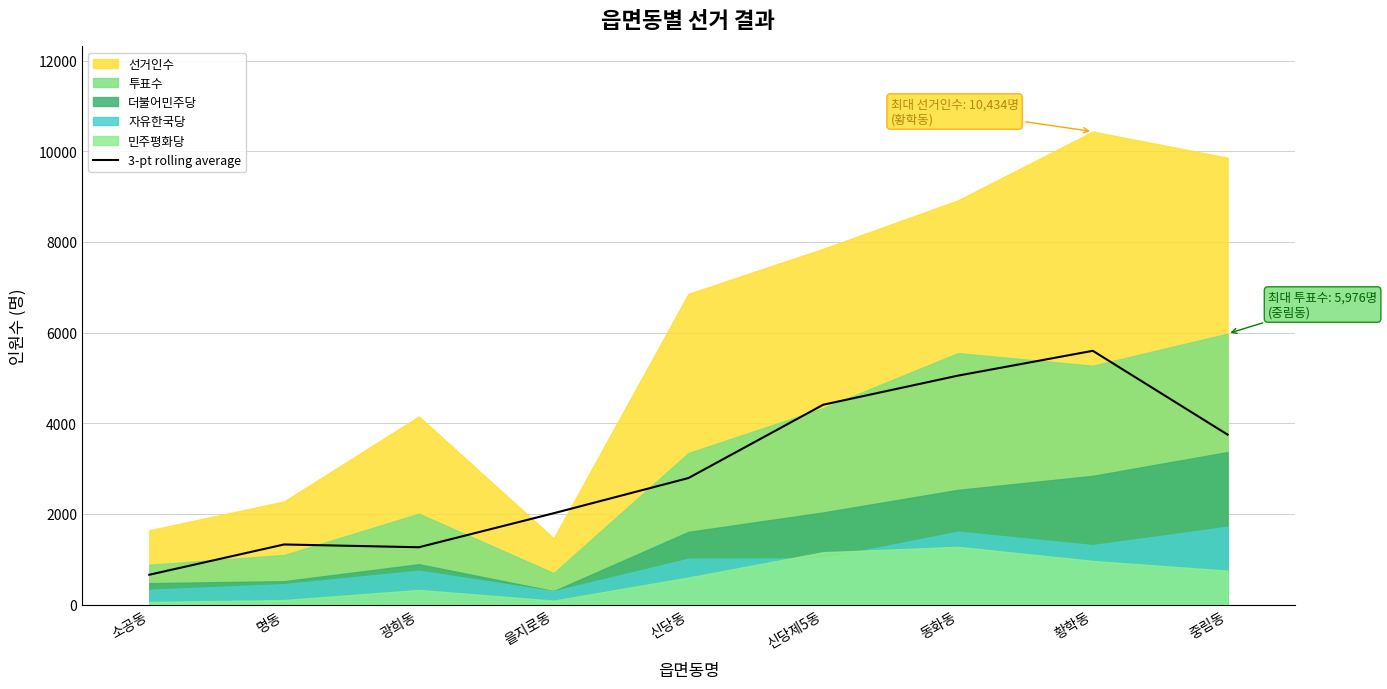

At which label is 3-pt rolling average closest to 3127?

신당동